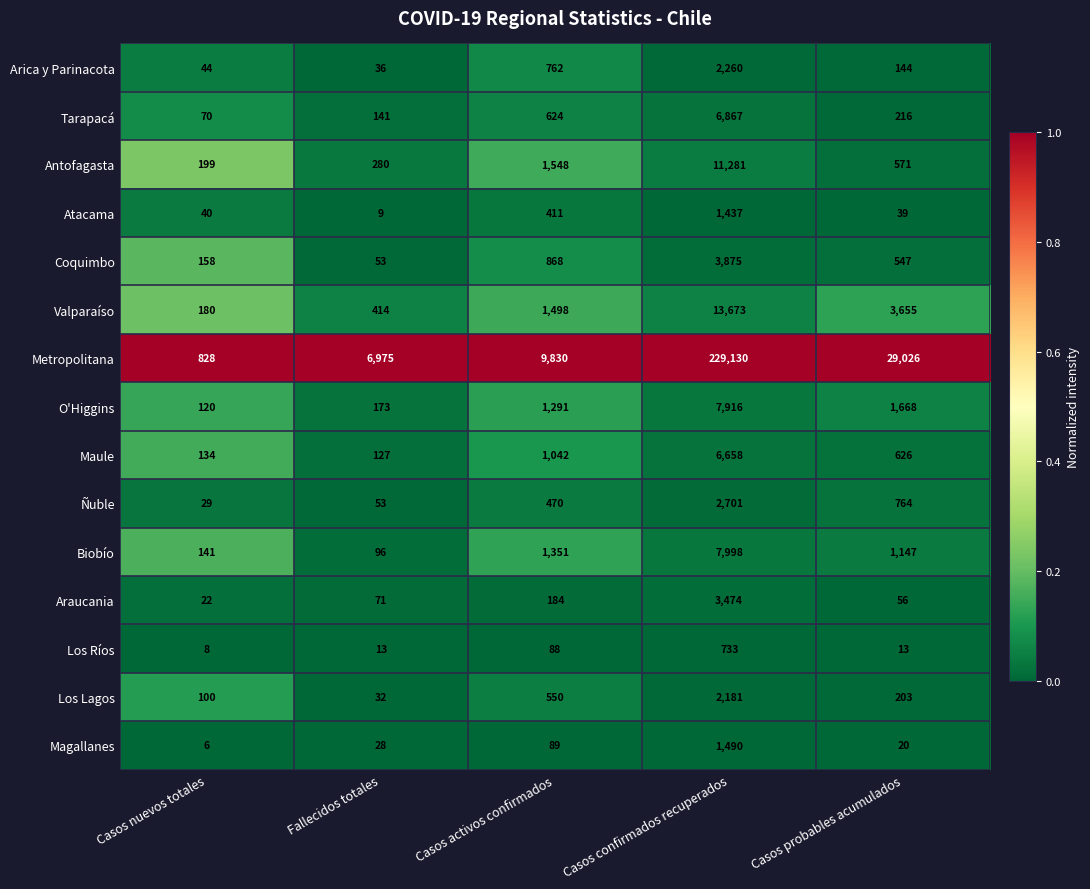

Which series has the largest range (max minus min)?

Metropolitana